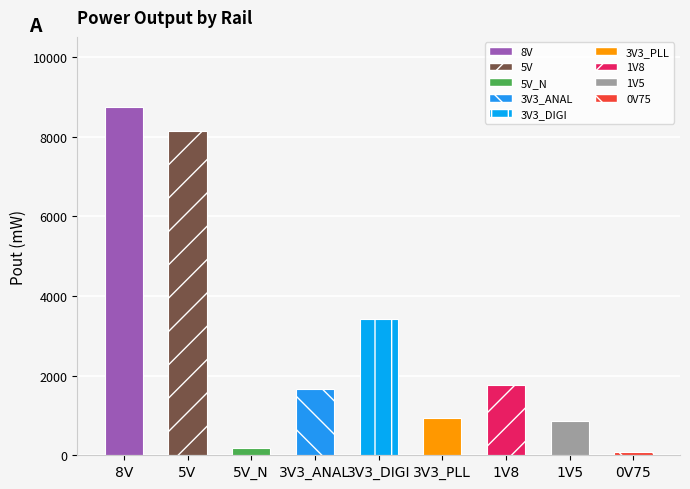

What is the label of the 9th bar from the left?

0V75